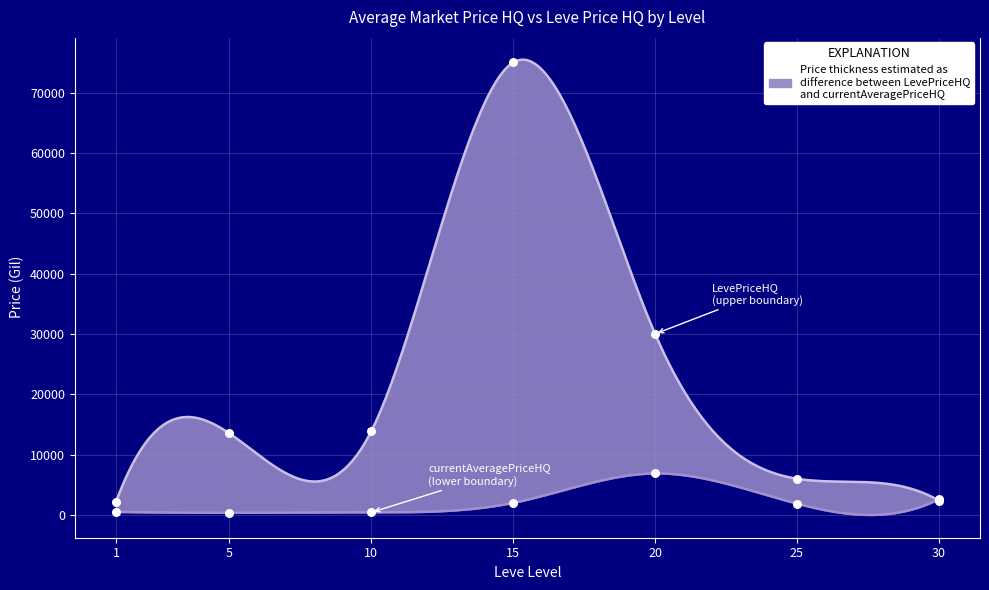

What are all the series names shown in the legend?

currentAveragePriceHQ, LevePriceHQ